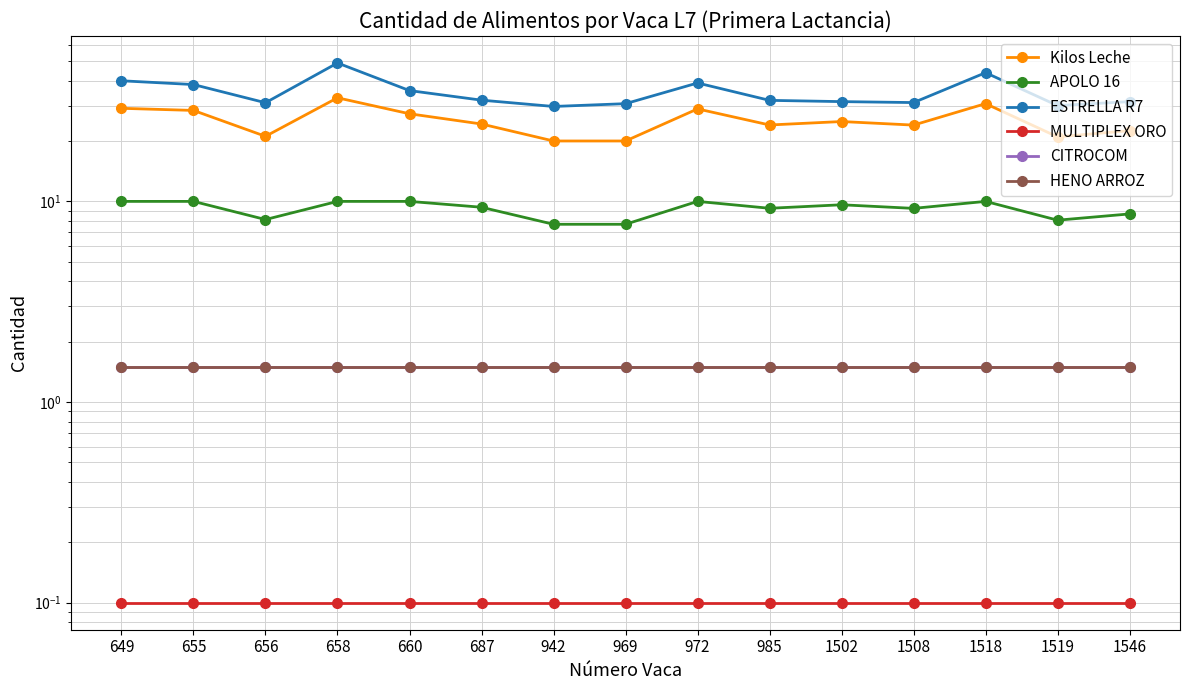

Is this an area chart (filled region under the line)?

No